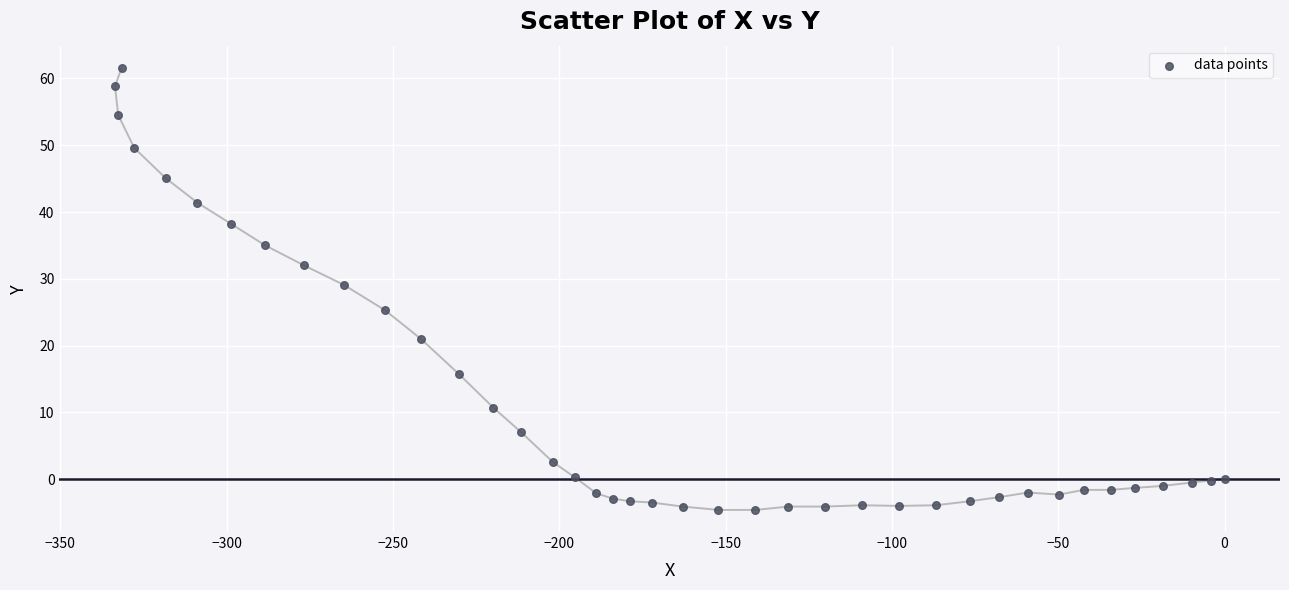

What is the range of X values (max minus min)?

333.6